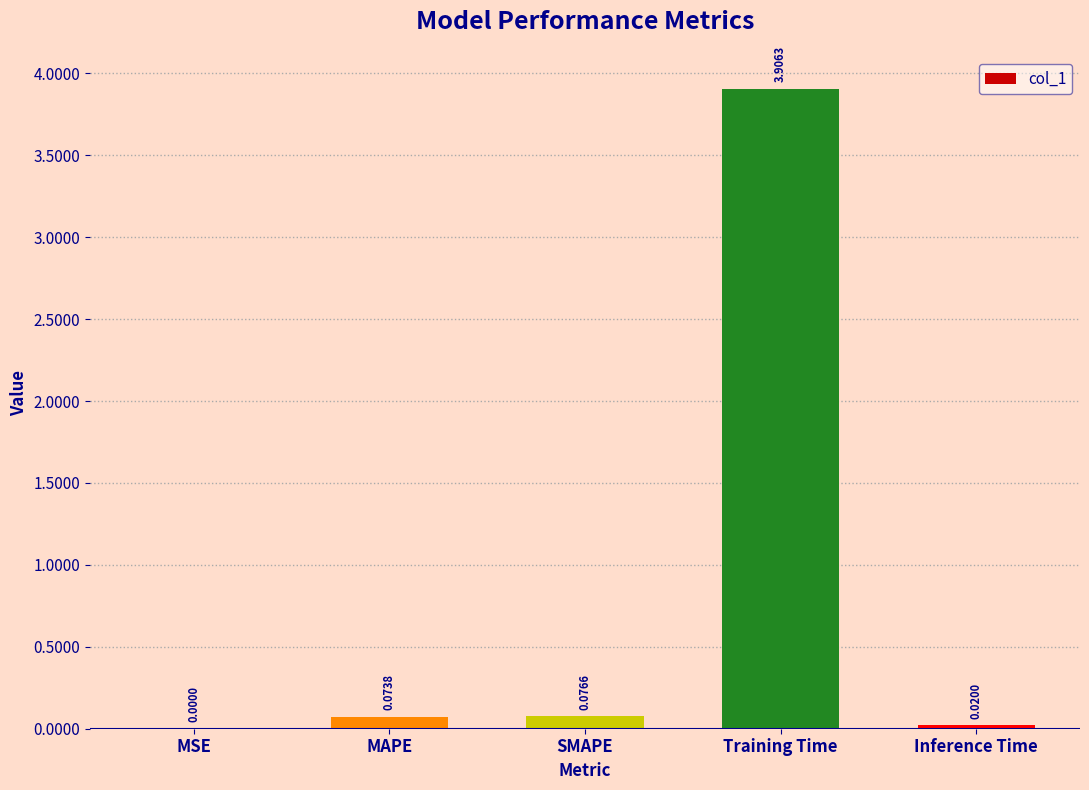

Which has a higher value, Inference Time or Training Time?

Training Time